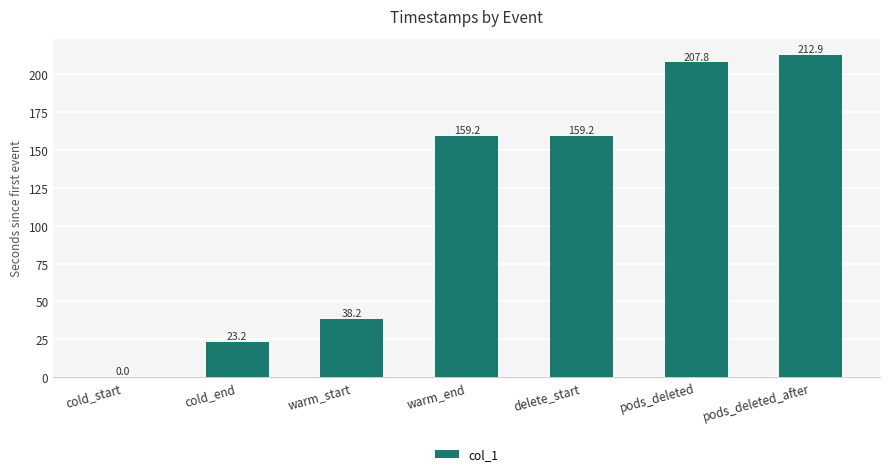

Between cold_start and delete_start, which is larger?

delete_start